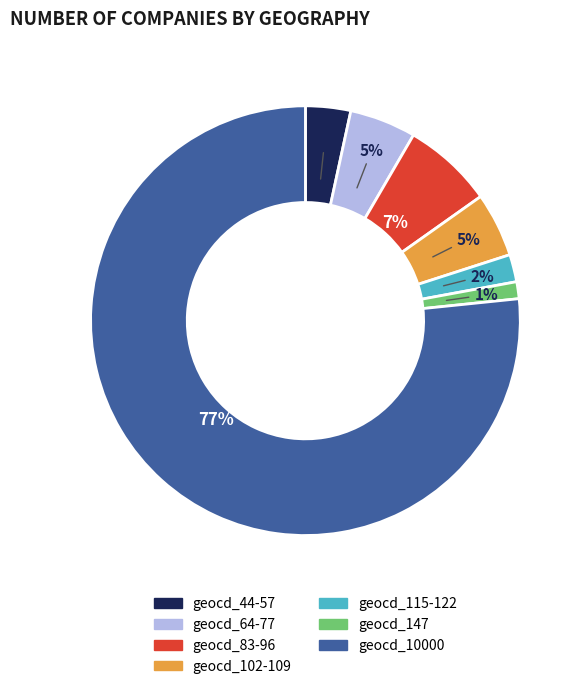

Is there any slice that represents more than half of the pie?

Yes